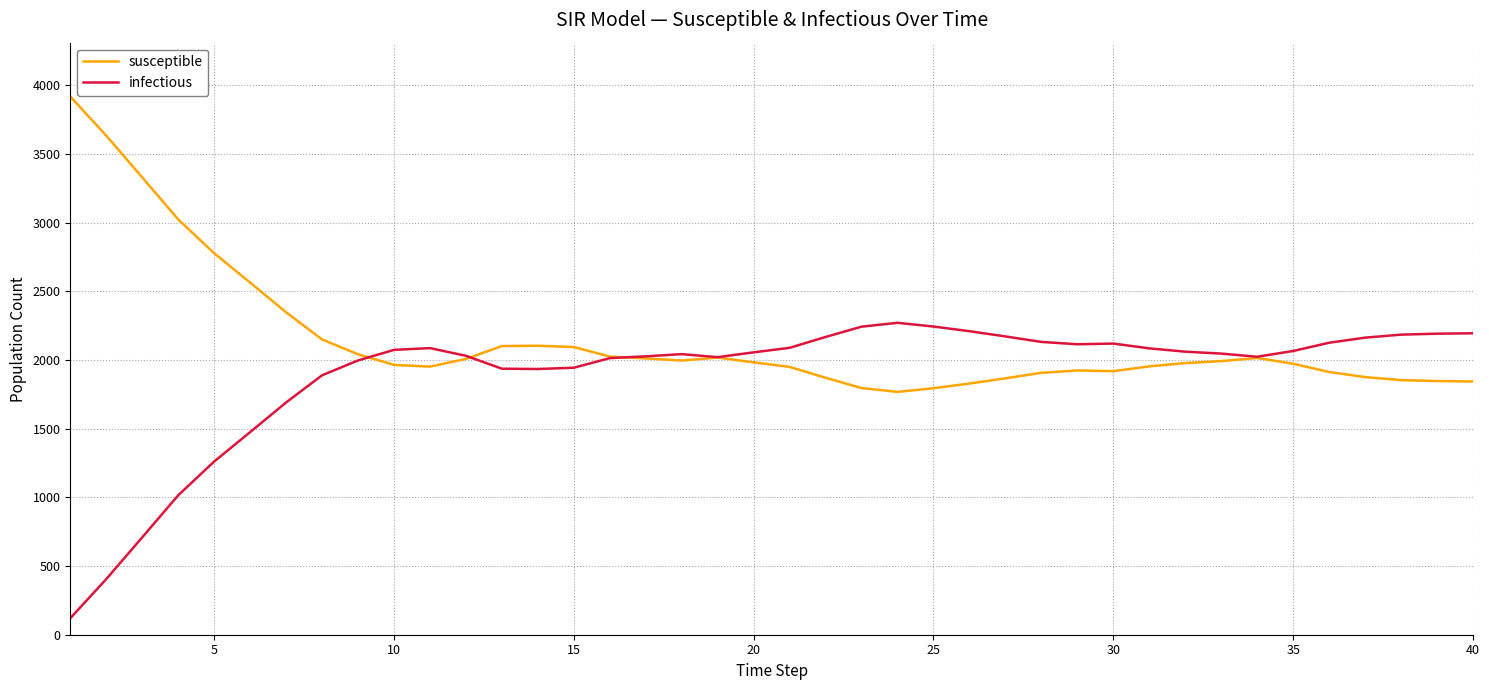

Rank the series by their average value, from highest to lowest.

susceptible, infectious